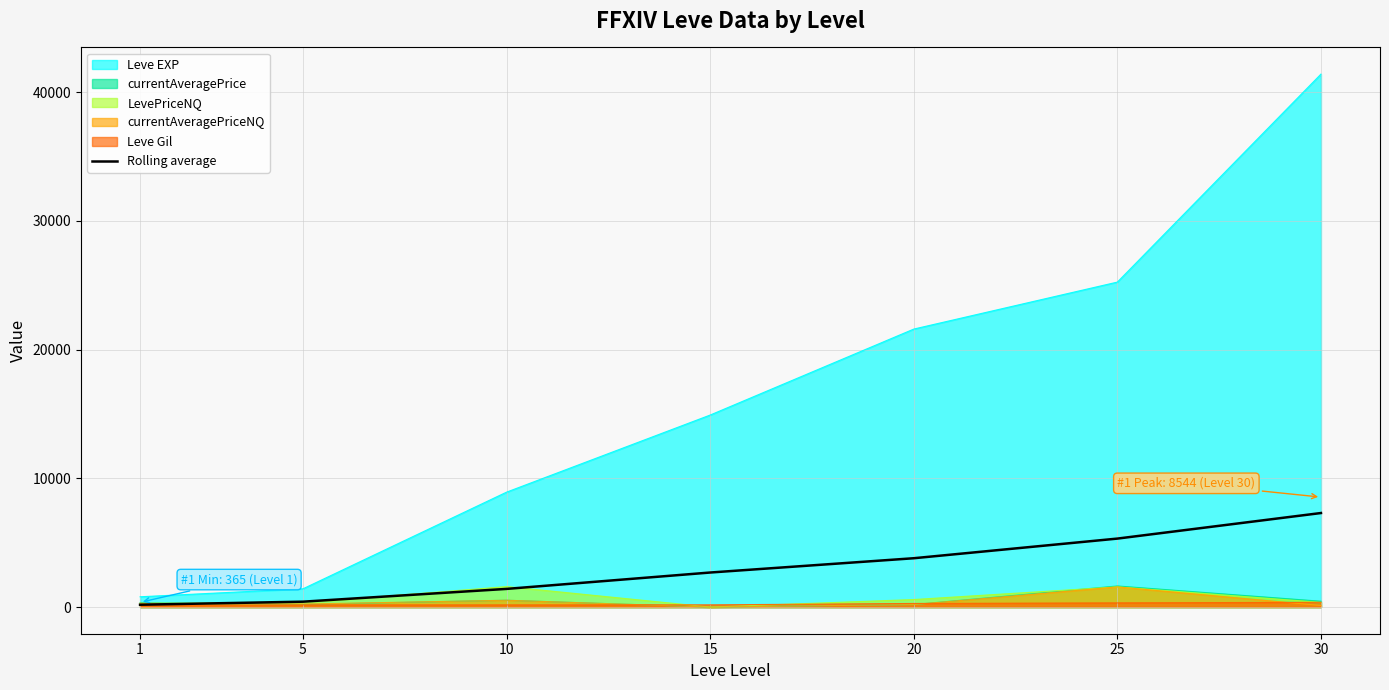

Reading left to right, what are all the values shown in this chart?

182.7	419.3	1411.7	2684.2	3794.8	5320.6	7307.0